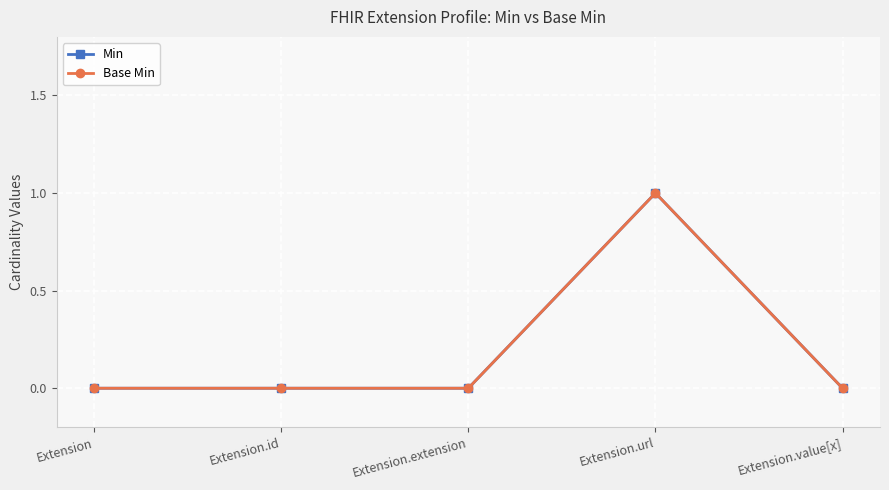

Is this an area chart (filled region under the line)?

No